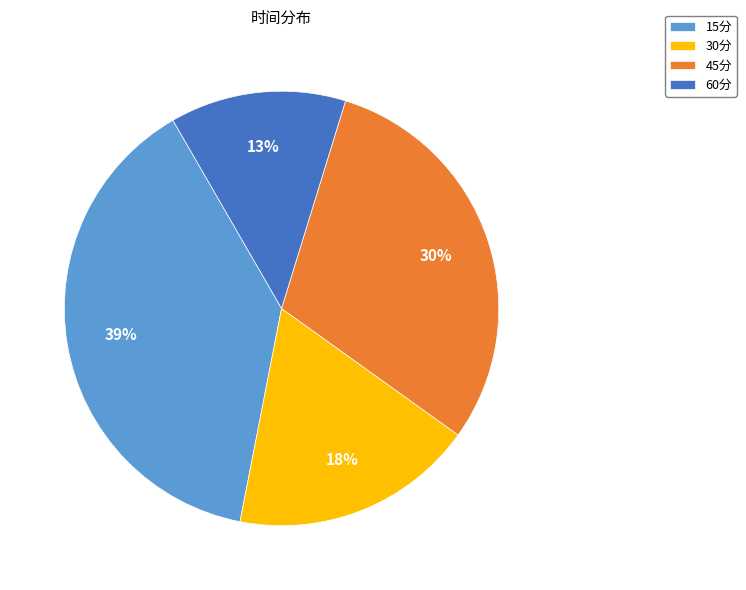

Does 30分 represent more than half of the total?

No